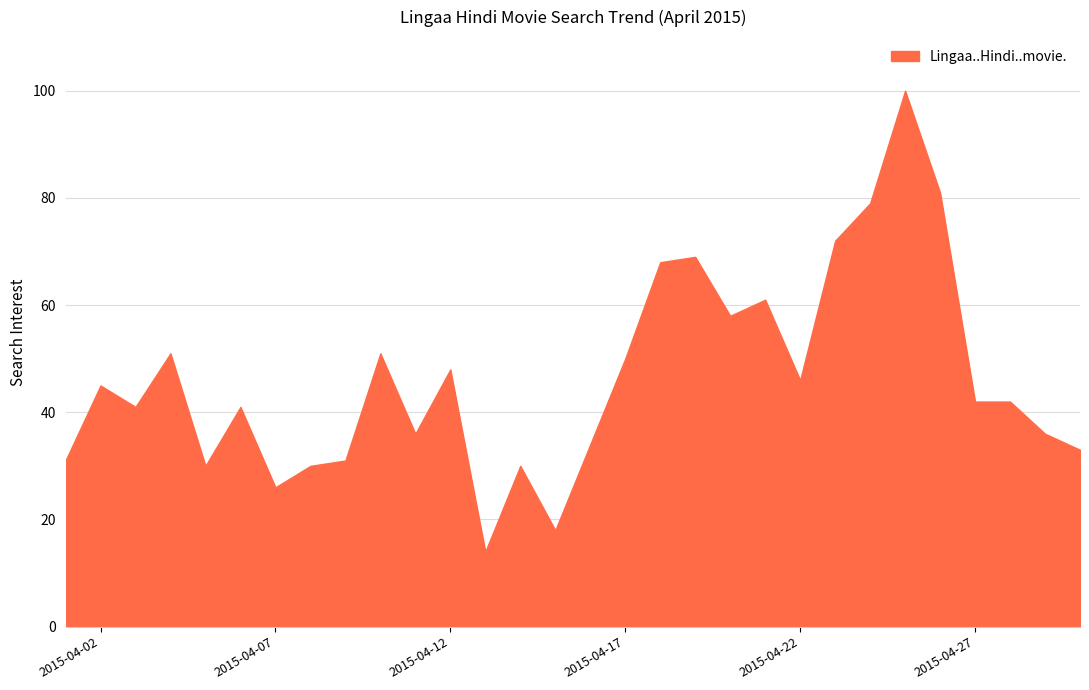

What is the sum of all values?

1394